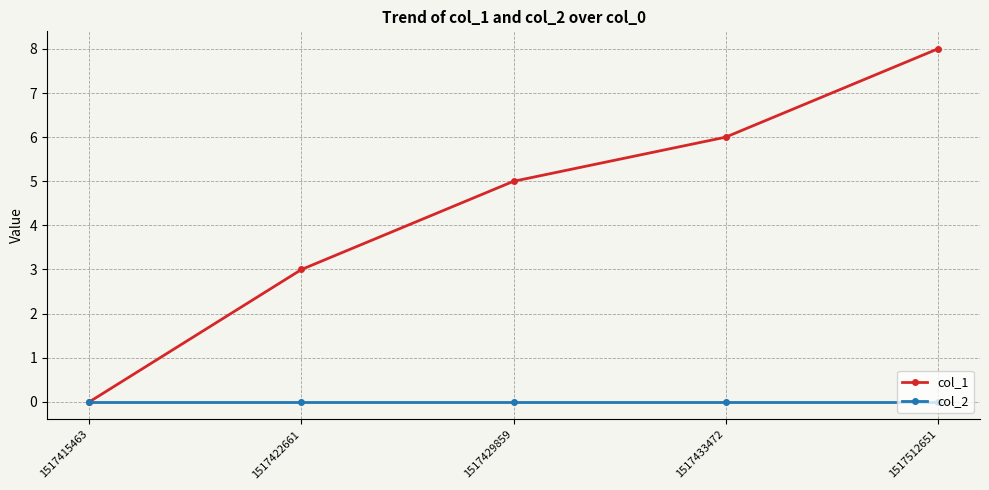

True or false: col_2 has more than 2 points higher than both neighbors.

False